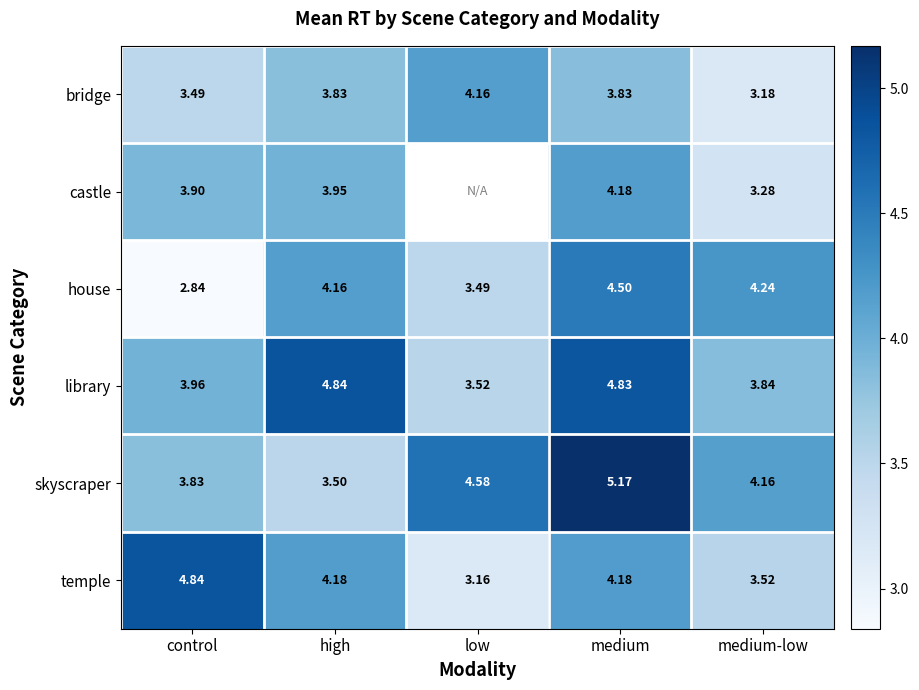

At which category is the sum across all series the highest?

medium